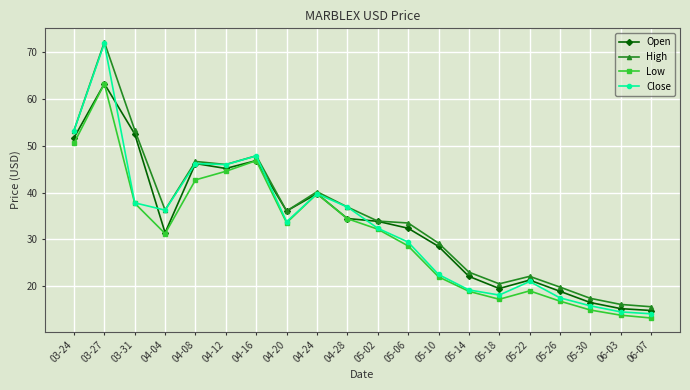

True or false: Low has a value of 26.6 at 04-16.

False